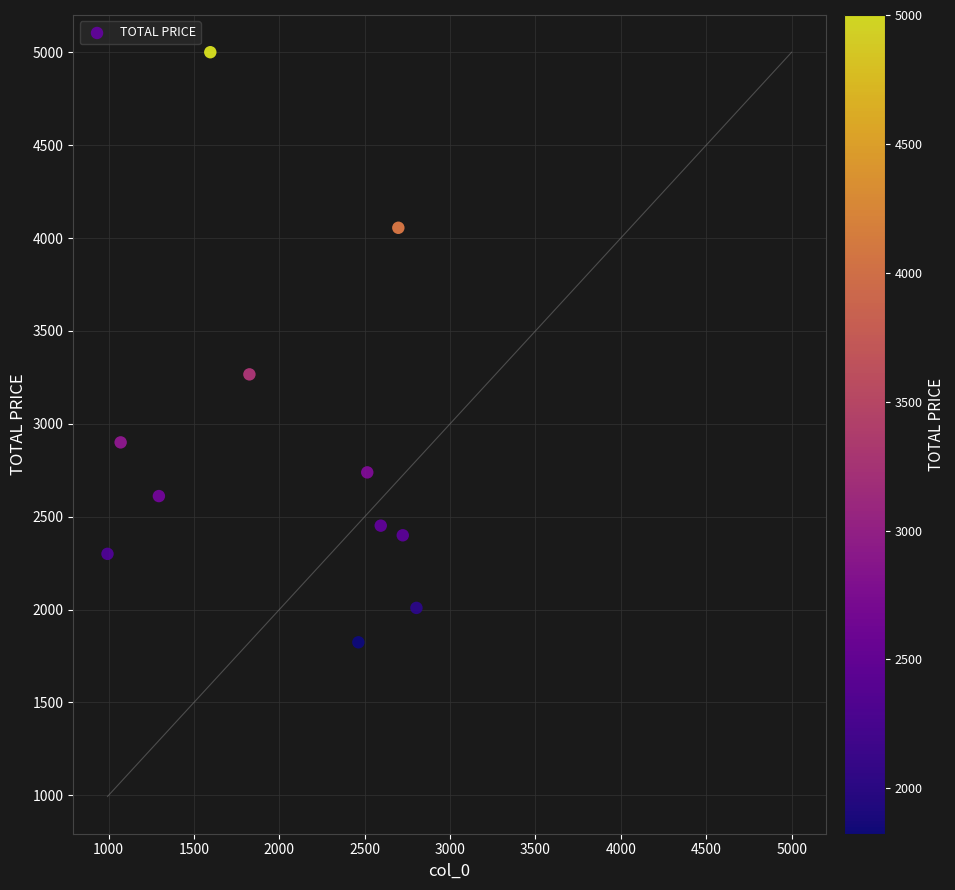

What Y value in the scatter plot is closest to 3412?

3266.1